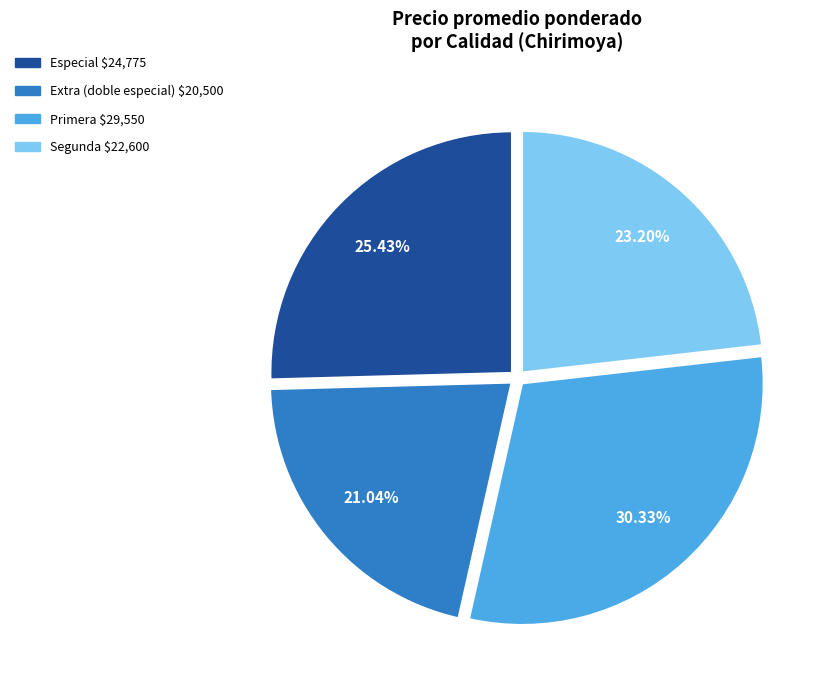

Is there a majority slice in this chart?

No